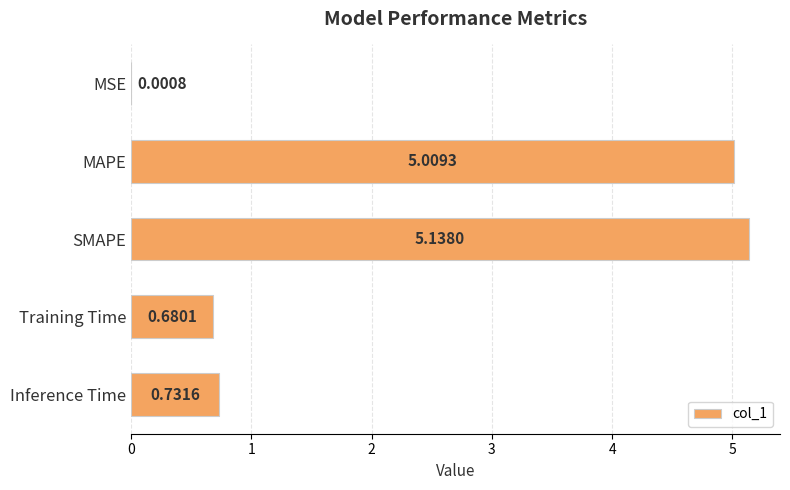

What is the change in value from MAPE to SMAPE?

+0.1